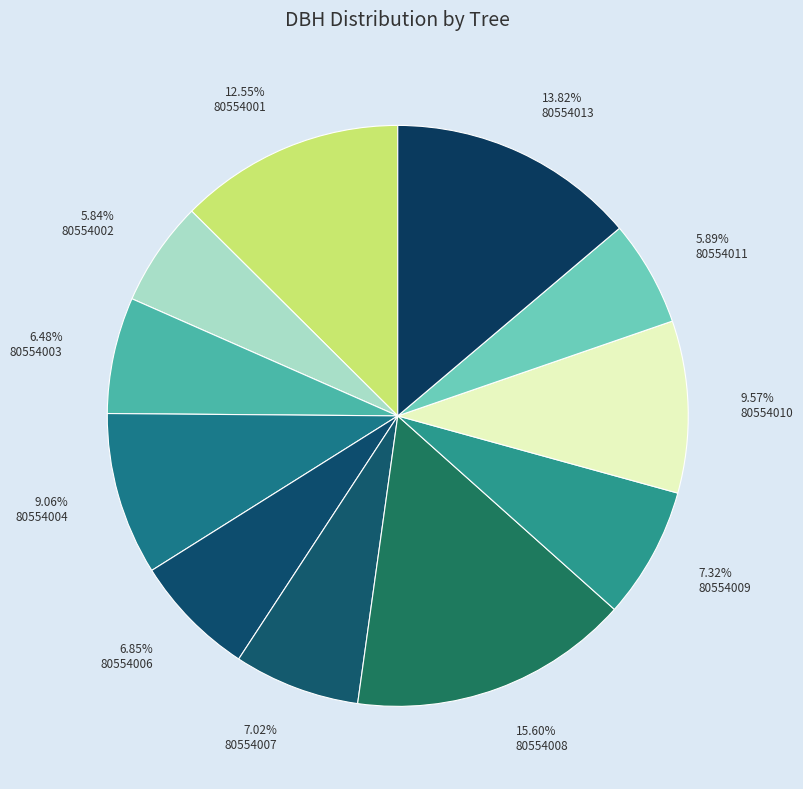

What is the ratio of the value at 80554011 to the value at 80554004?

0.7